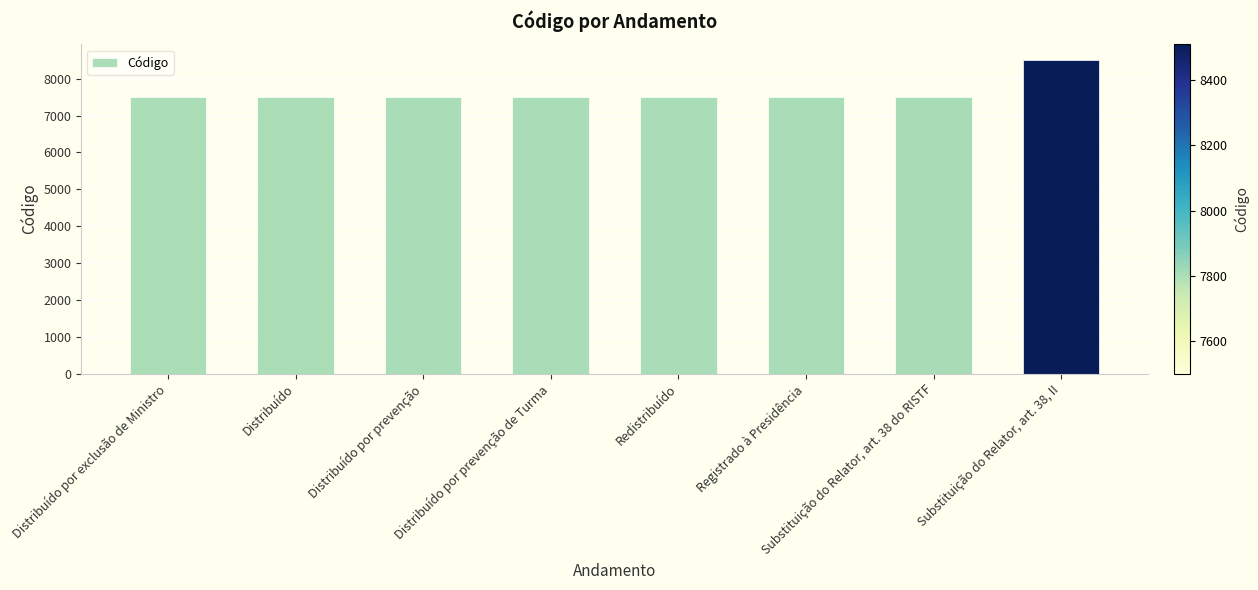

What is the ratio of the value at Distribuído por prevenção de Turma to the value at Substituição do Relator, art. 38 do RISTF?

1.0